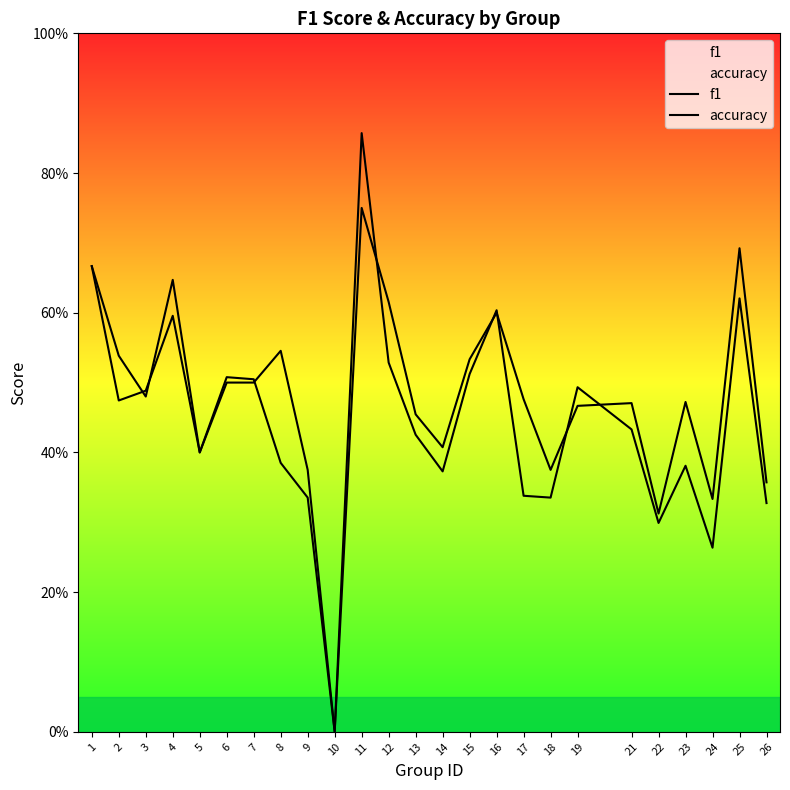

Does the chart have visible grid lines?

No